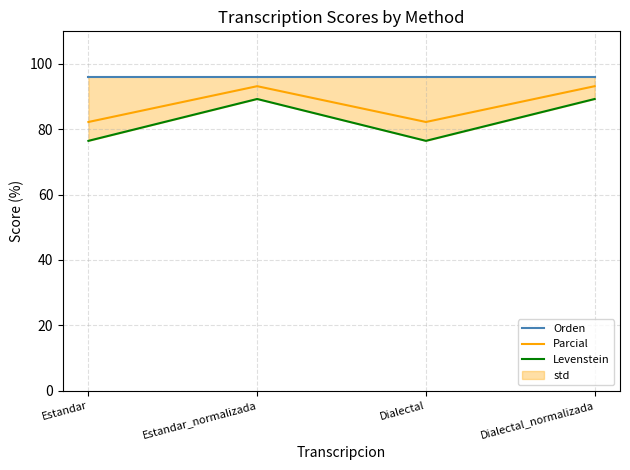

At which label does Orden reach its peak?

Estandar